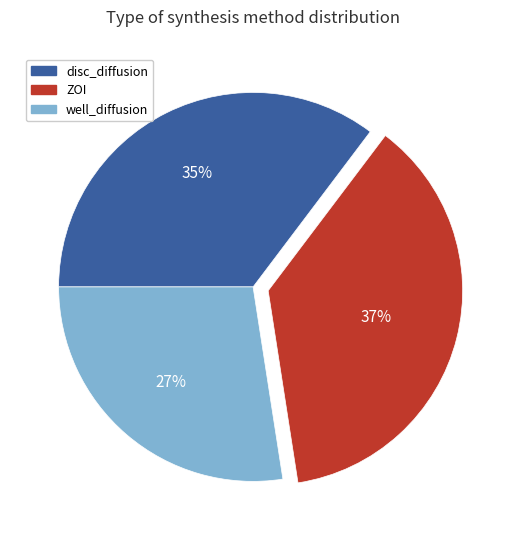

How many segments does this pie chart have?

3